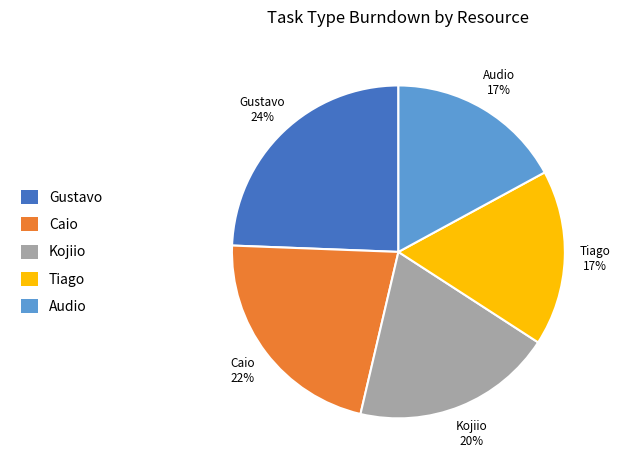

Do Kojiio and Tiago together represent more than half of the pie?

No